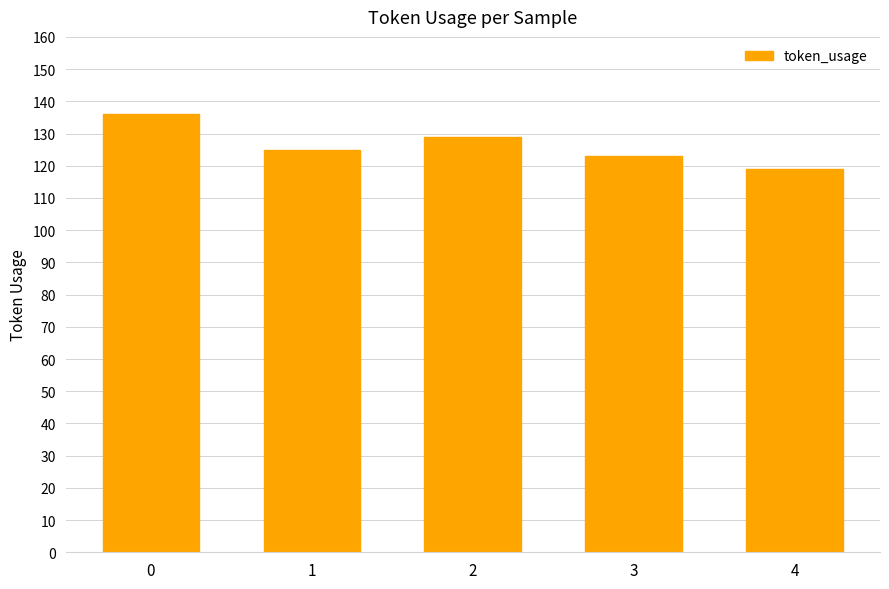

Does the chart contain any negative values?

No